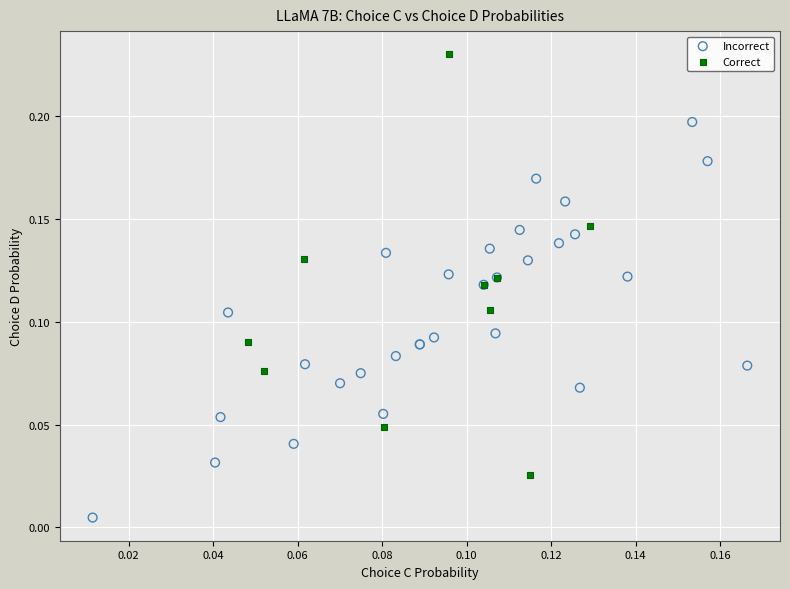

Which series contains the highest Y value?

Correct